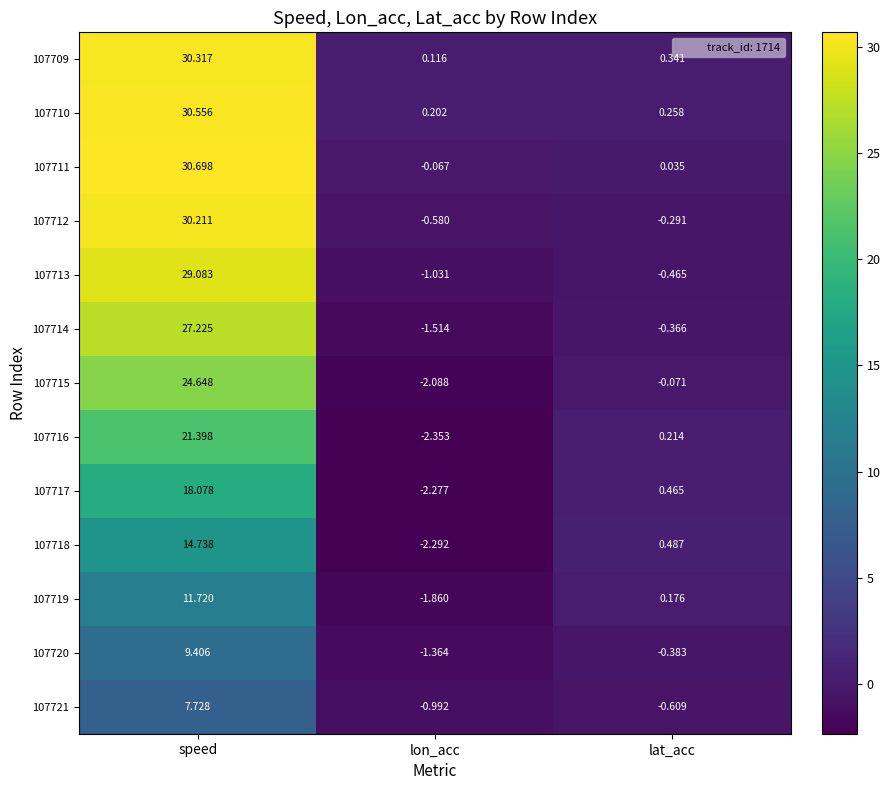

At which label is 107712 closest to 14?

lat_acc